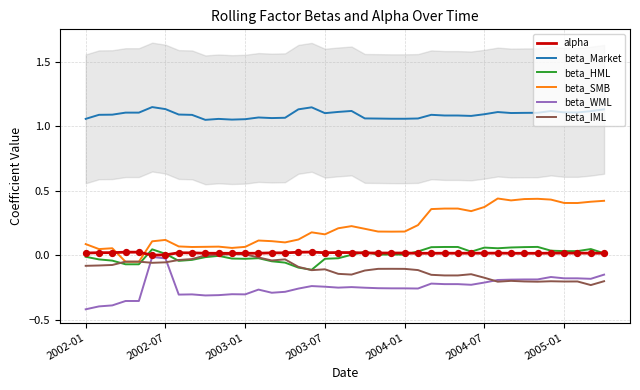

Which series has the largest Y range (max minus min)?

beta_SMB